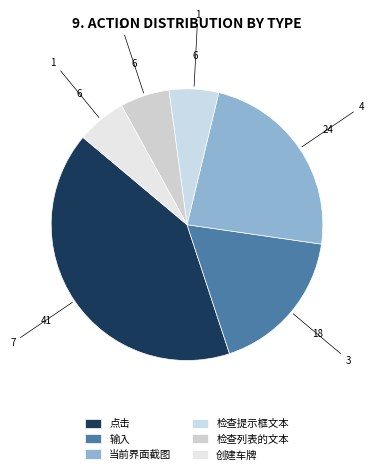

Does any single category account for the majority?

No